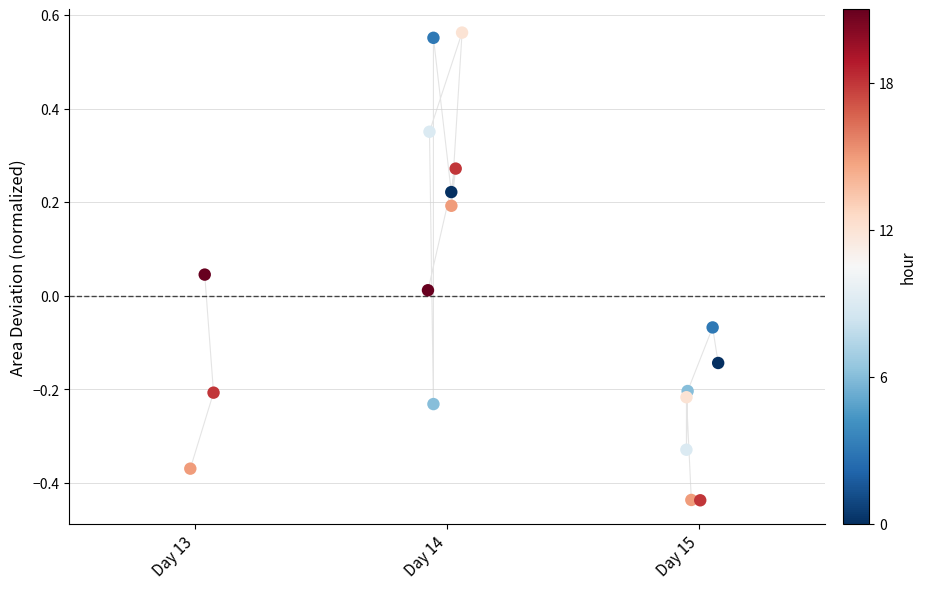

What is the range of X values (max minus min)?

2.1